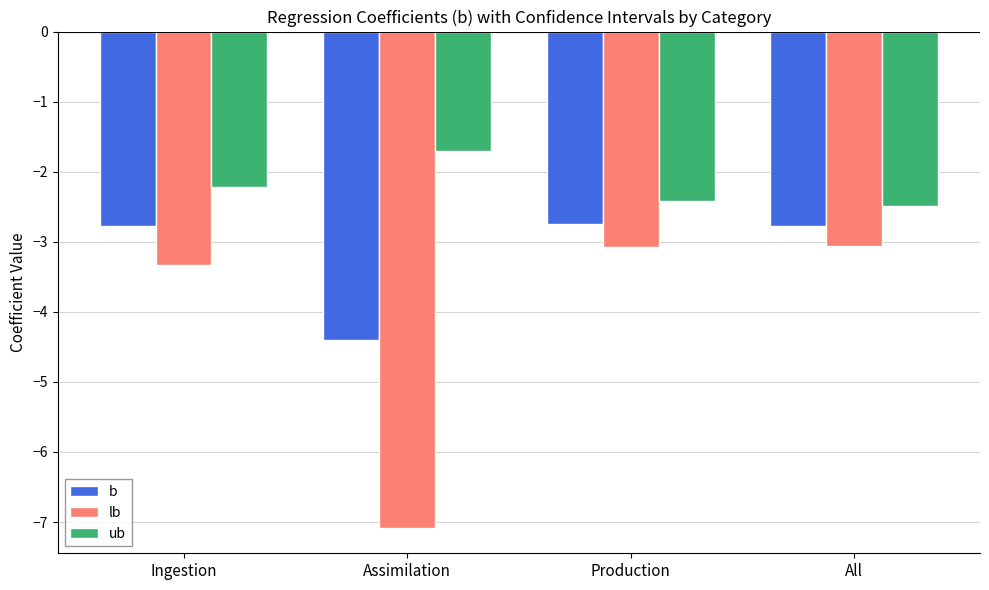

How many groups of bars are there?

4